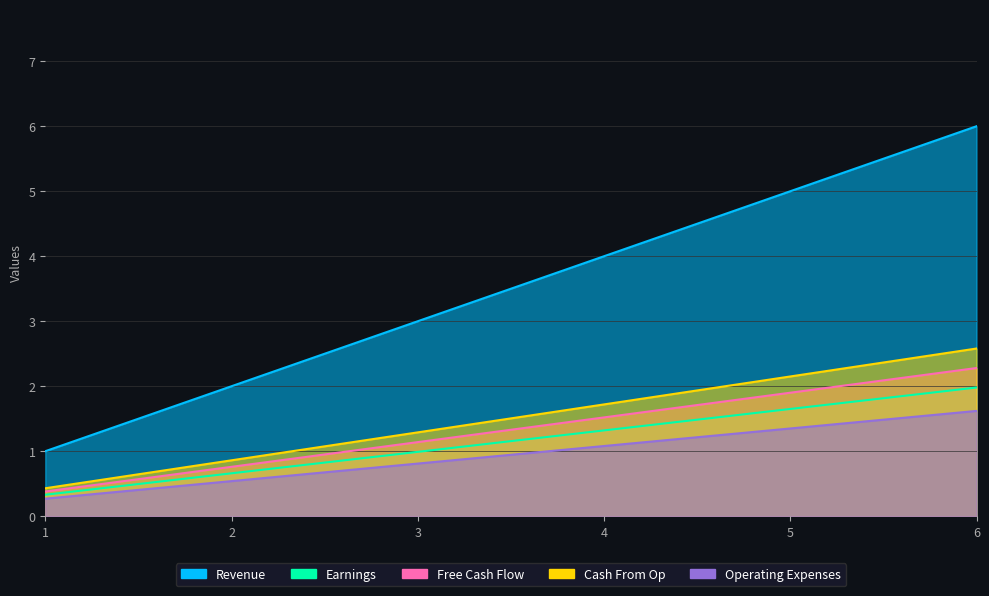

What is the difference between the maximum and minimum values in the Revenue series?

5.0